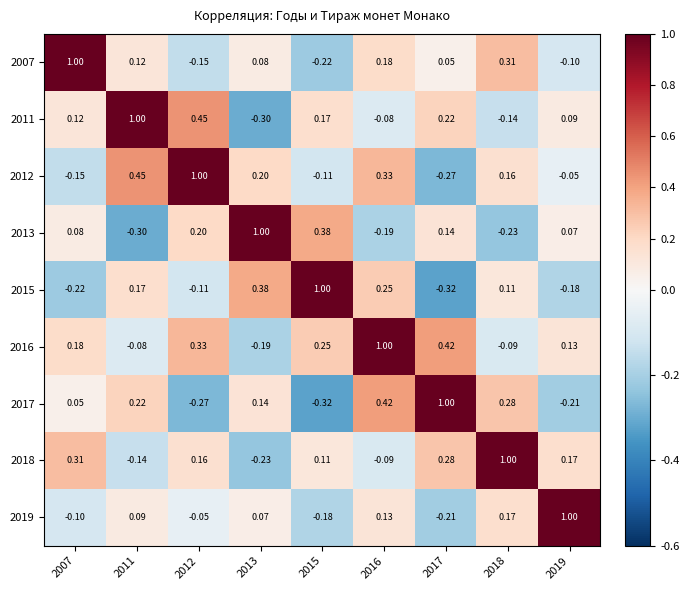

What is the difference between the highest and lowest values at 2017?

1.3